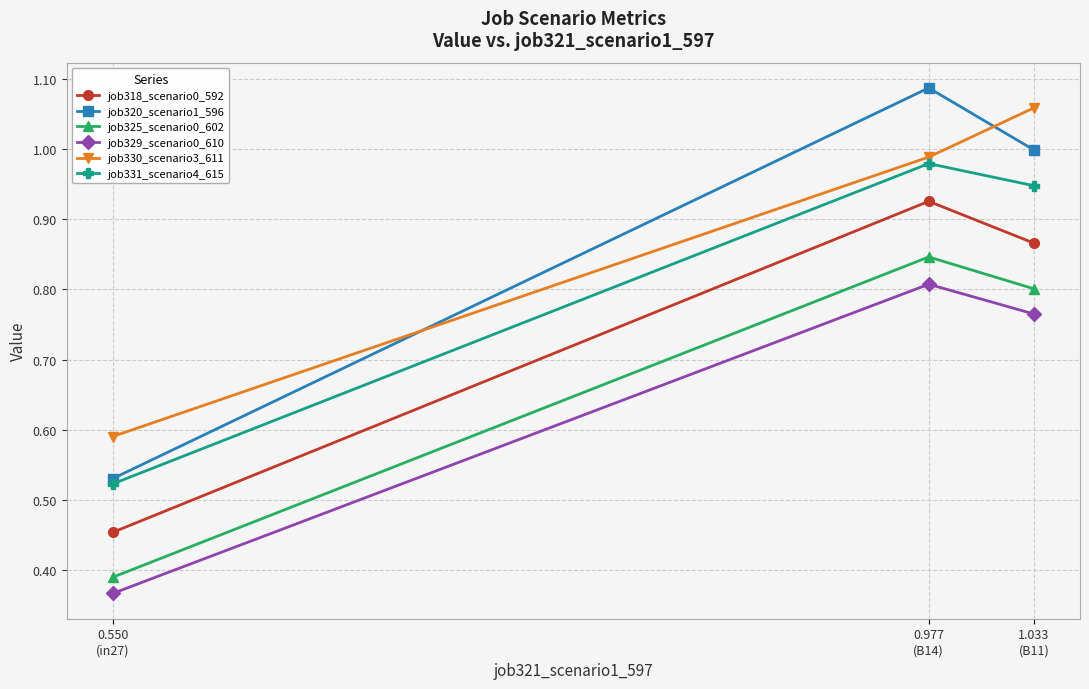

Which series has the largest range (max minus min)?

job320_scenario1_596